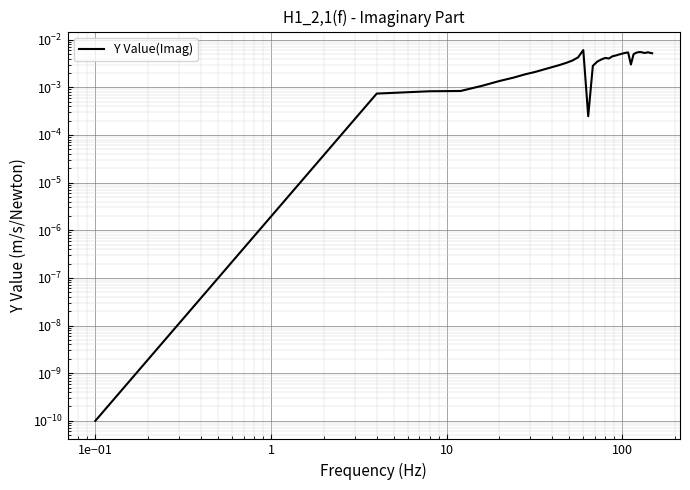

The chart shows a value of 0.0 at 14. True or false?

False